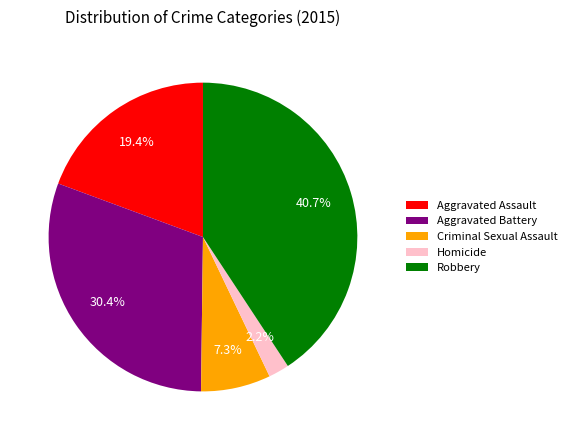

What is the smallest slice in the pie chart?

Homicide